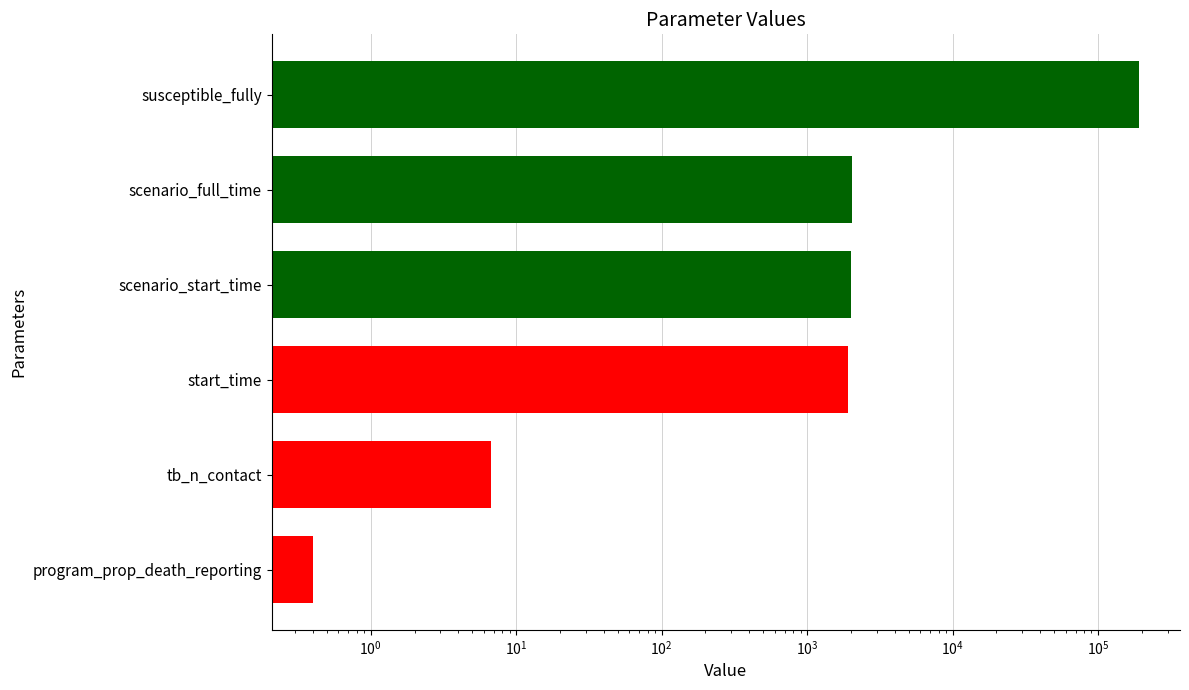

What is the smallest value displayed?

0.4